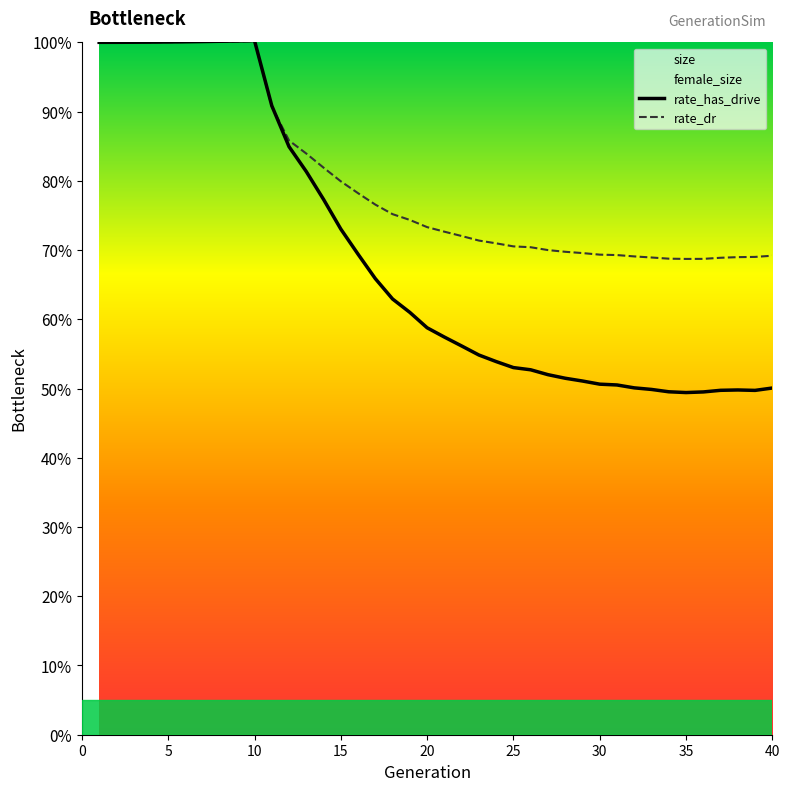

Which label corresponds to the smallest value in the chart?

35